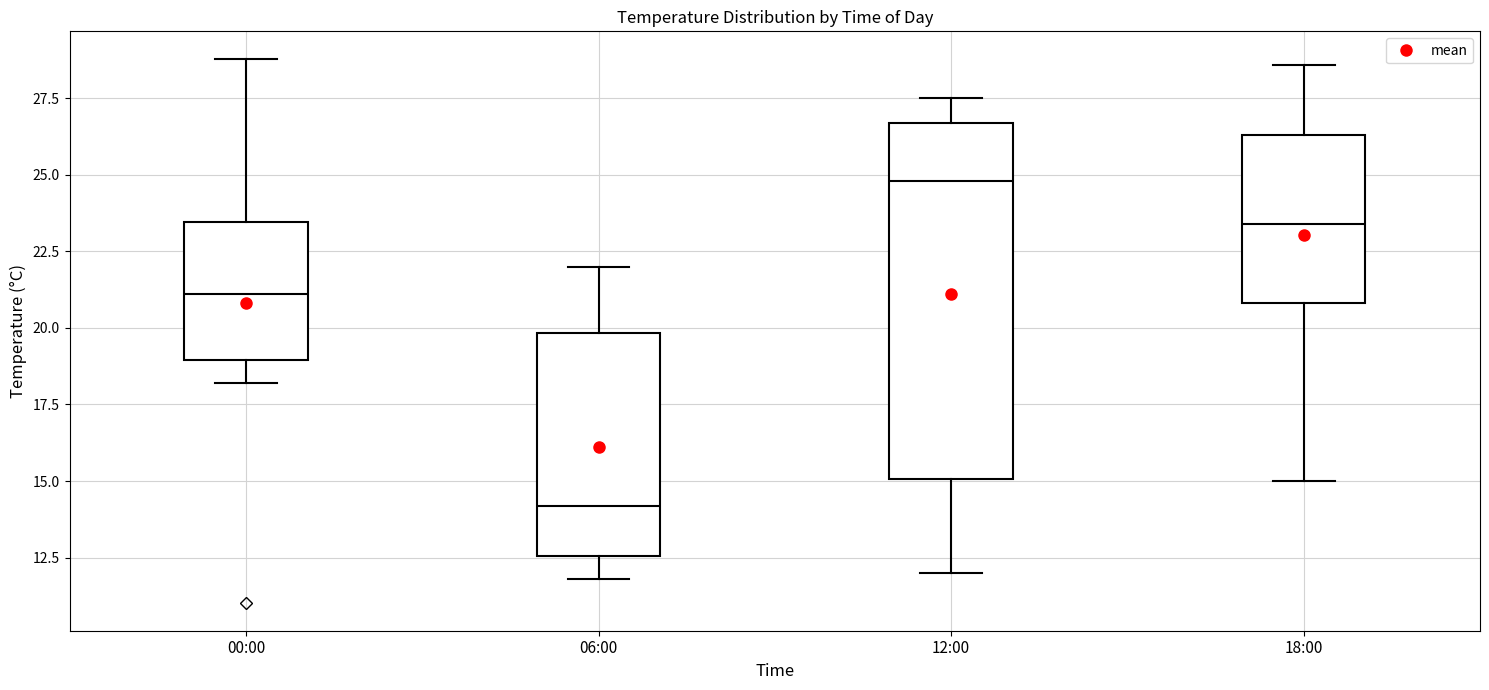

Where does the lower whisker of the box for 12:00 end on the y-axis? The values are not printed on the chart, so give them approximately, as read against the axis.

12.0